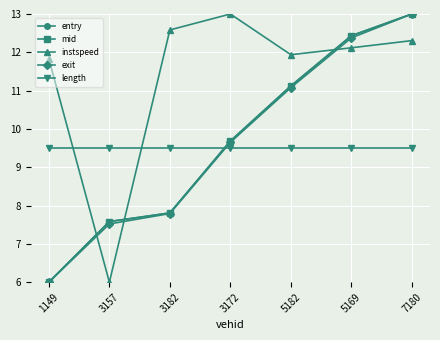

What is the highest value of the length series?

9.5